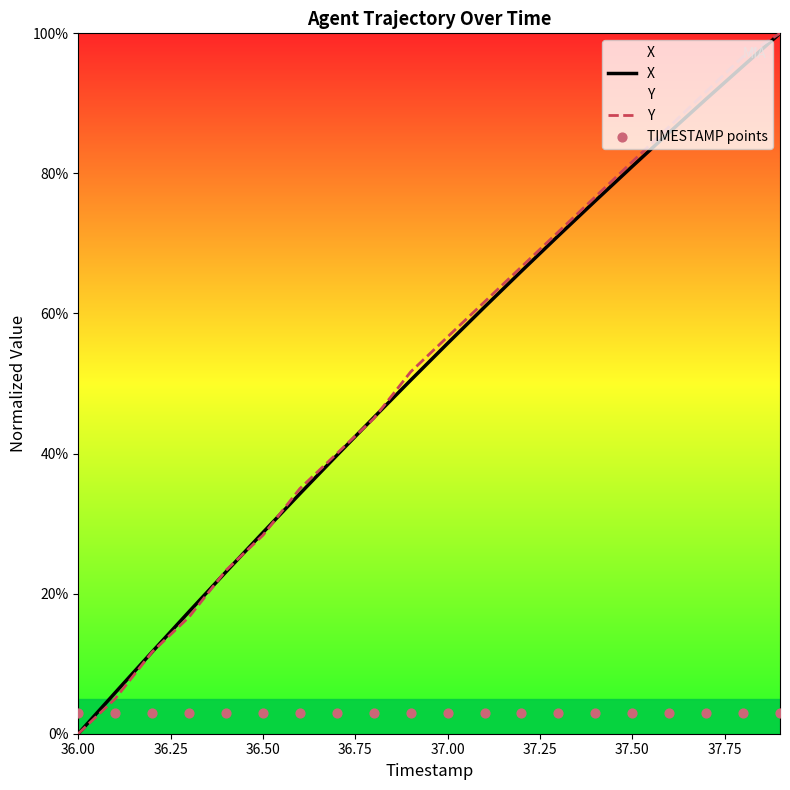

Which series has the widest spread of Y values?

X